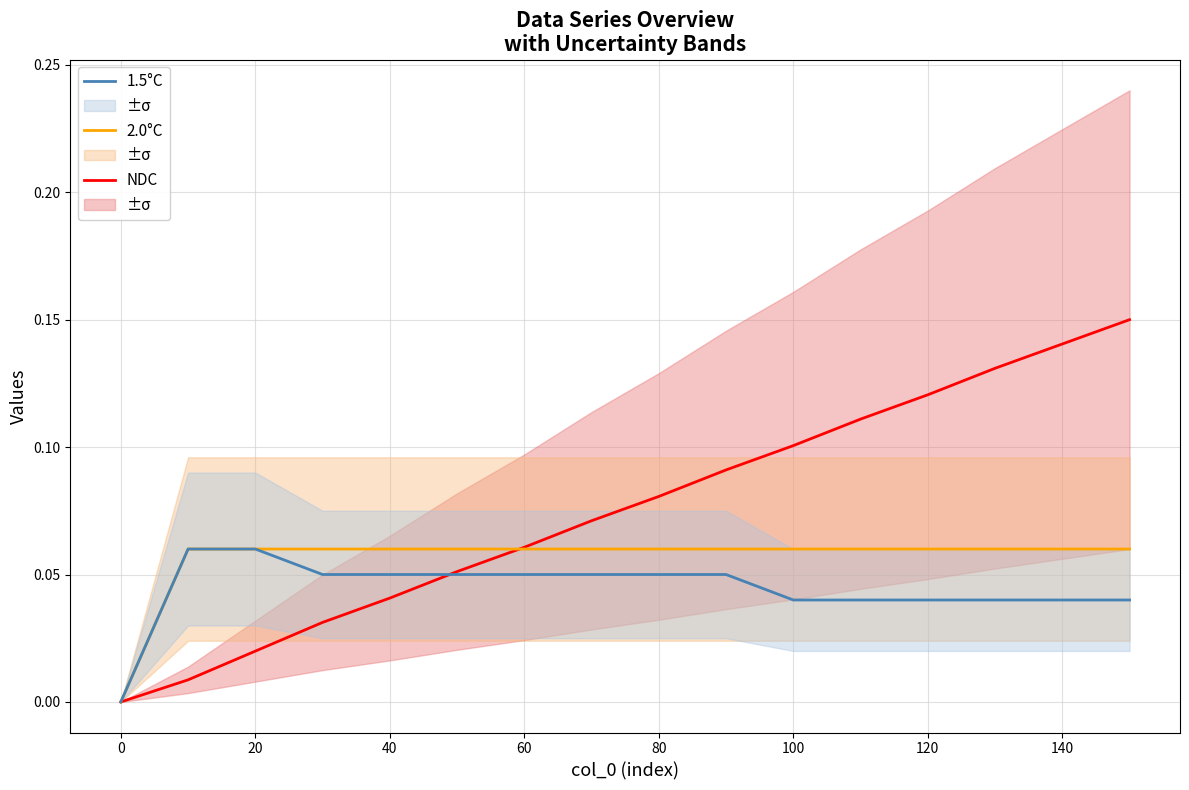

The value of NDC at 0 is 0.0. True or false?

True